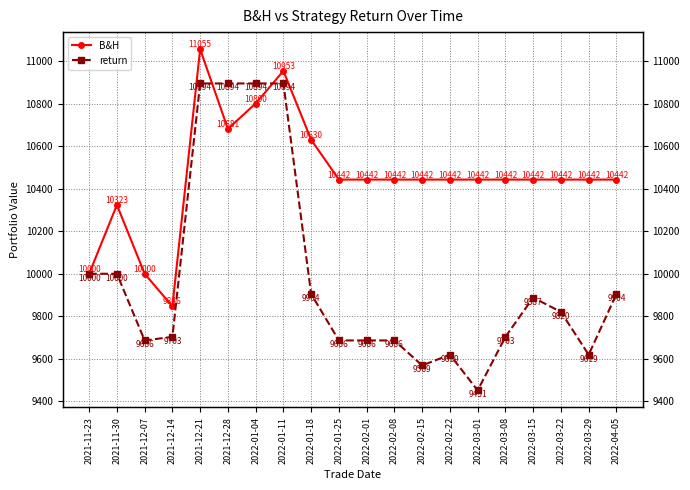

What is the difference between the highest and lowest values at 2022-02-15?

873.7